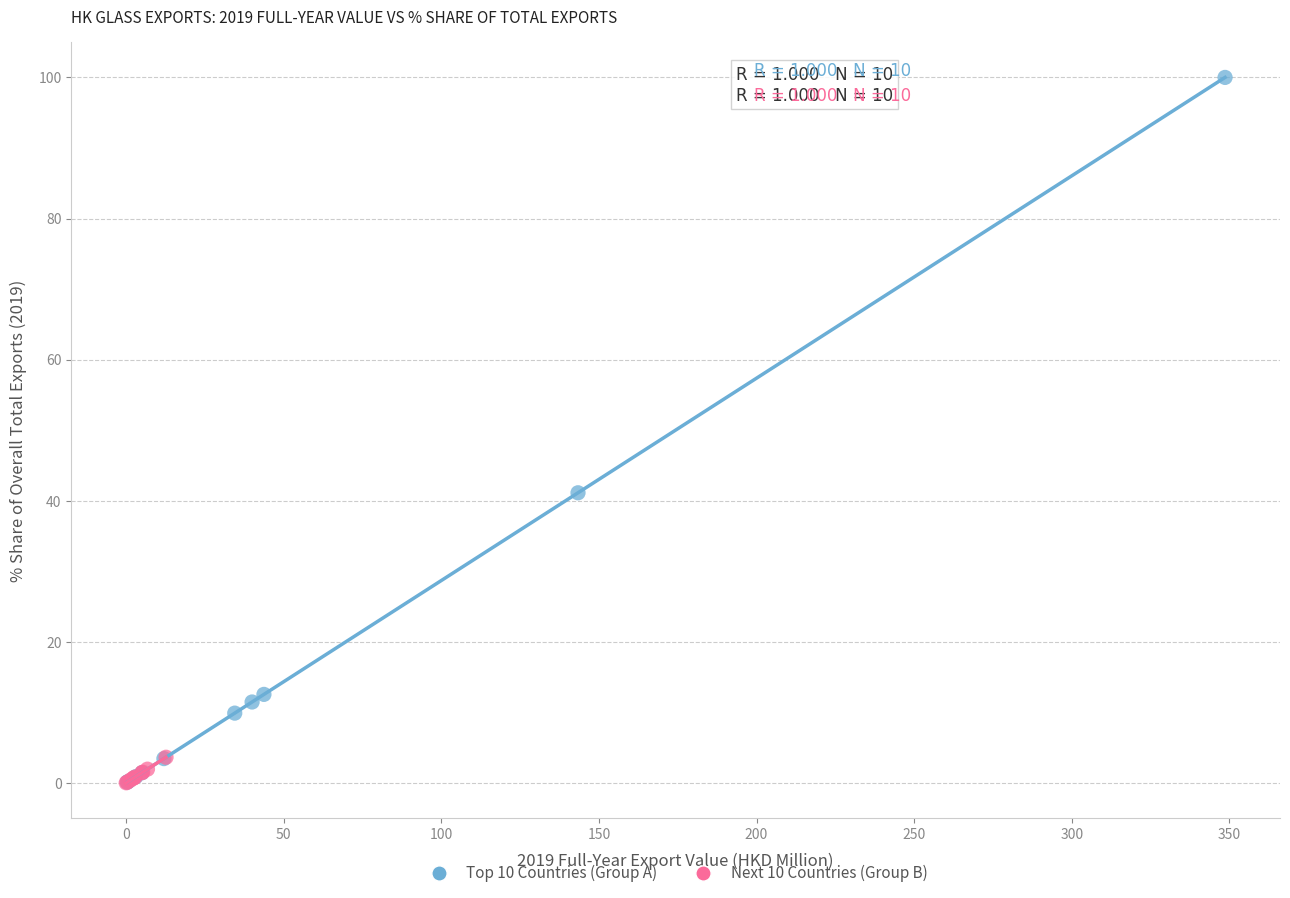

Which series has the widest spread of Y values?

Top 10 Countries (Group A)